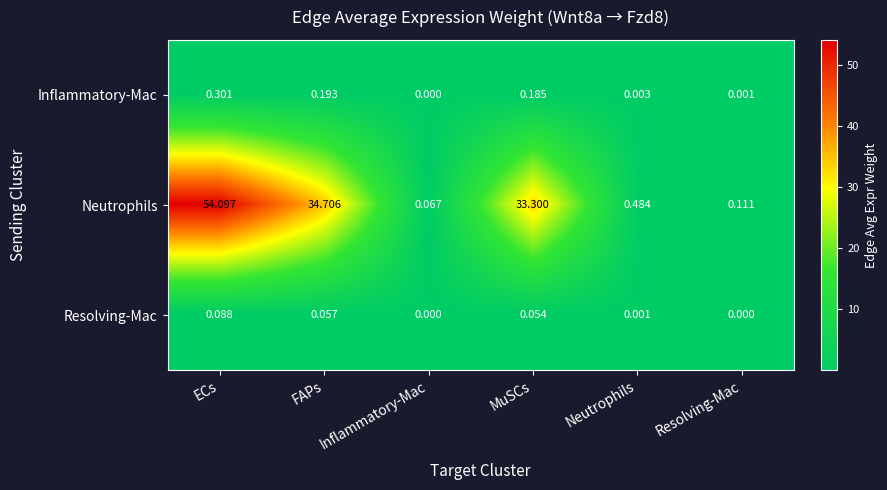

At which label is Neutrophils closest to 27?

MuSCs